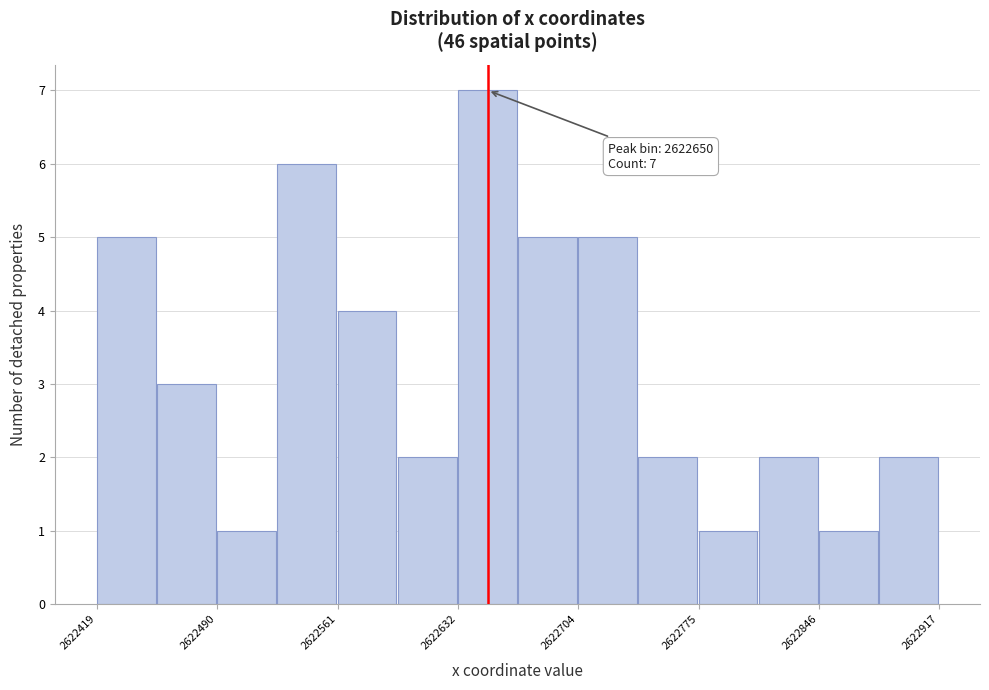

Read against the x-axis, roughly where is the centre of the tallest bar?

2622650